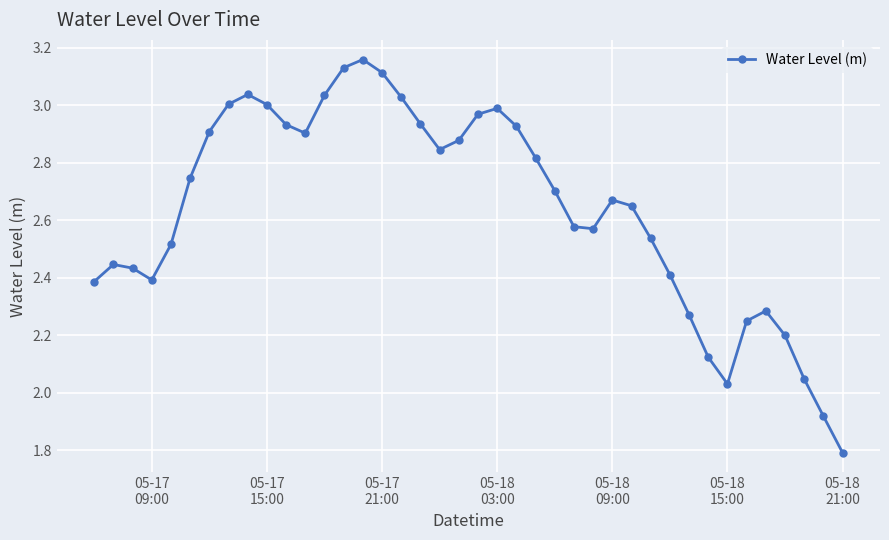

What is the sum of all values?

105.5